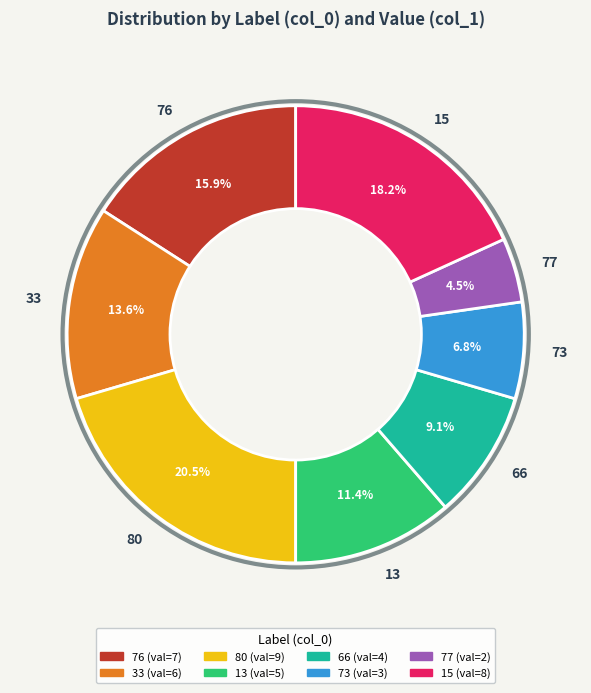

Rank the categories by value from highest to lowest.

80, 15, 76, 33, 13, 66, 73, 77